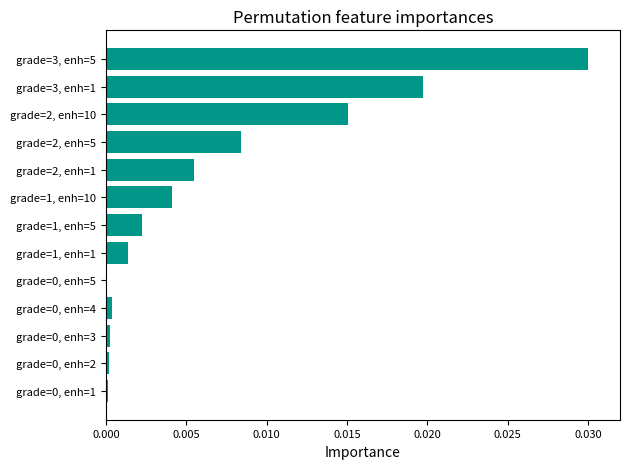

The chart shows a value of 0.0 at grade=0, enh=2. True or false?

True